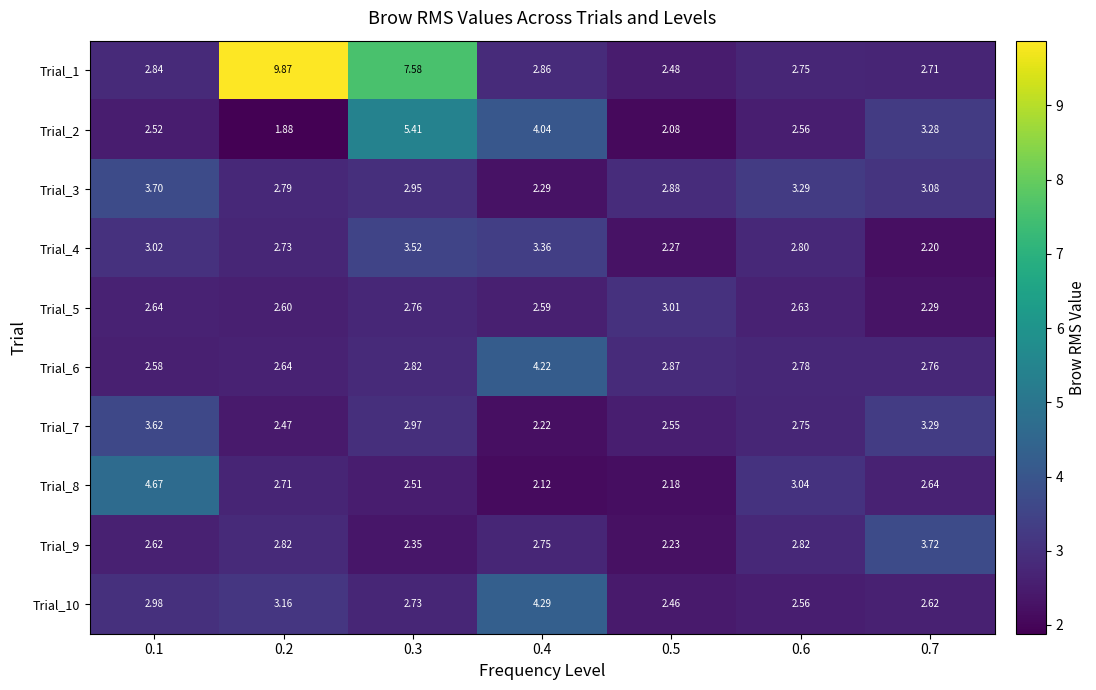

Reading left to right, transcribe all the data shown in this chart.

Trial_1: 0.1=2.8	0.2=9.9	0.3=7.6	0.4=2.9	0.5=2.5	0.6=2.8	0.7=2.7
Trial_2: 0.1=2.5	0.2=1.9	0.3=5.4	0.4=4.0	0.5=2.1	0.6=2.6	0.7=3.3
Trial_3: 0.1=3.7	0.2=2.8	0.3=3.0	0.4=2.3	0.5=2.9	0.6=3.3	0.7=3.1
Trial_4: 0.1=3.0	0.2=2.7	0.3=3.5	0.4=3.4	0.5=2.3	0.6=2.8	0.7=2.2
Trial_5: 0.1=2.6	0.2=2.6	0.3=2.8	0.4=2.6	0.5=3.0	0.6=2.6	0.7=2.3
Trial_6: 0.1=2.6	0.2=2.6	0.3=2.8	0.4=4.2	0.5=2.9	0.6=2.8	0.7=2.8
Trial_7: 0.1=3.6	0.2=2.5	0.3=3.0	0.4=2.2	0.5=2.5	0.6=2.8	0.7=3.3
Trial_8: 0.1=4.7	0.2=2.7	0.3=2.5	0.4=2.1	0.5=2.2	0.6=3.0	0.7=2.6
Trial_9: 0.1=2.6	0.2=2.8	0.3=2.4	0.4=2.8	0.5=2.2	0.6=2.8	0.7=3.7
Trial_10: 0.1=3.0	0.2=3.2	0.3=2.7	0.4=4.3	0.5=2.5	0.6=2.6	0.7=2.6